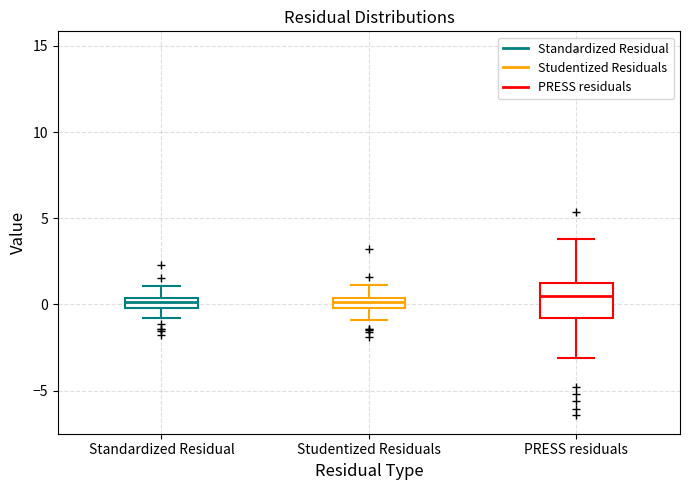

Where is the upper edge of the box for PRESS residuals on the y-axis? The values are not printed on the chart, so give them approximately, as read against the axis.

1.0